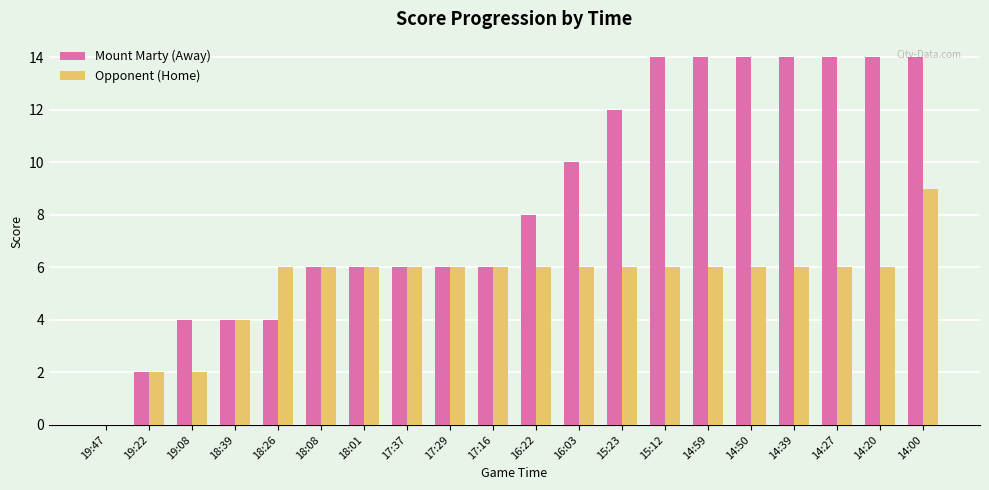

Which series changed the most between 17:29 and 14:27?

Mount Marty (Away)